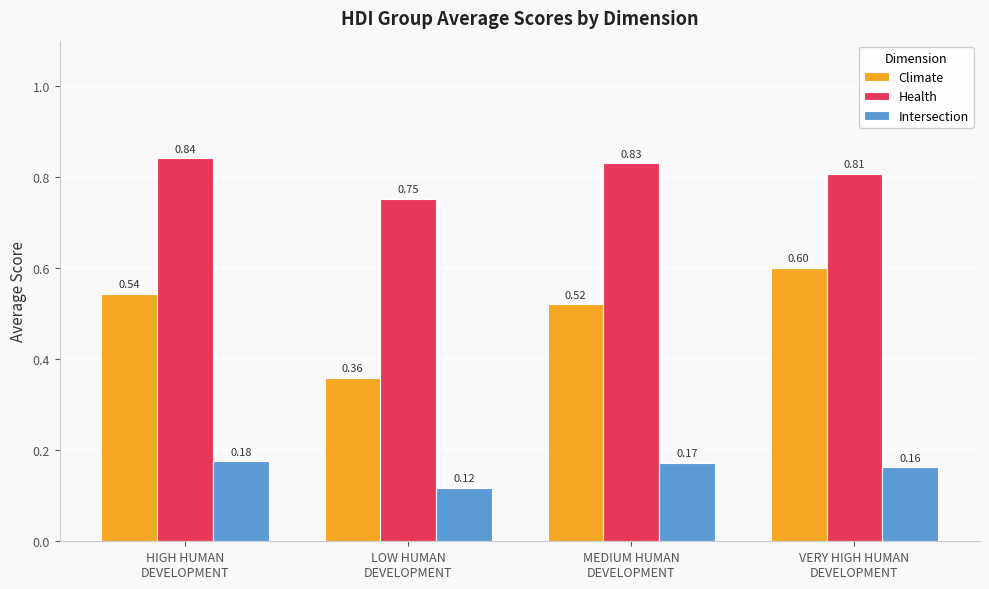

Which category has the lowest value across all series?

LOW HUMAN
DEVELOPMENT